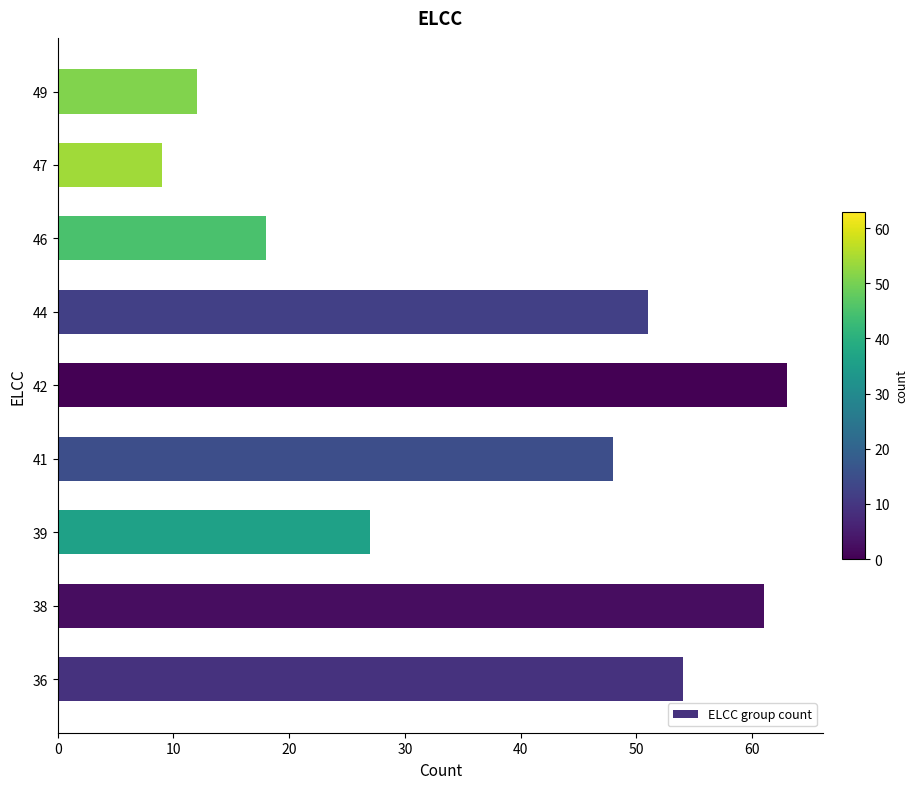

What is the difference between the maximum and minimum values?

54